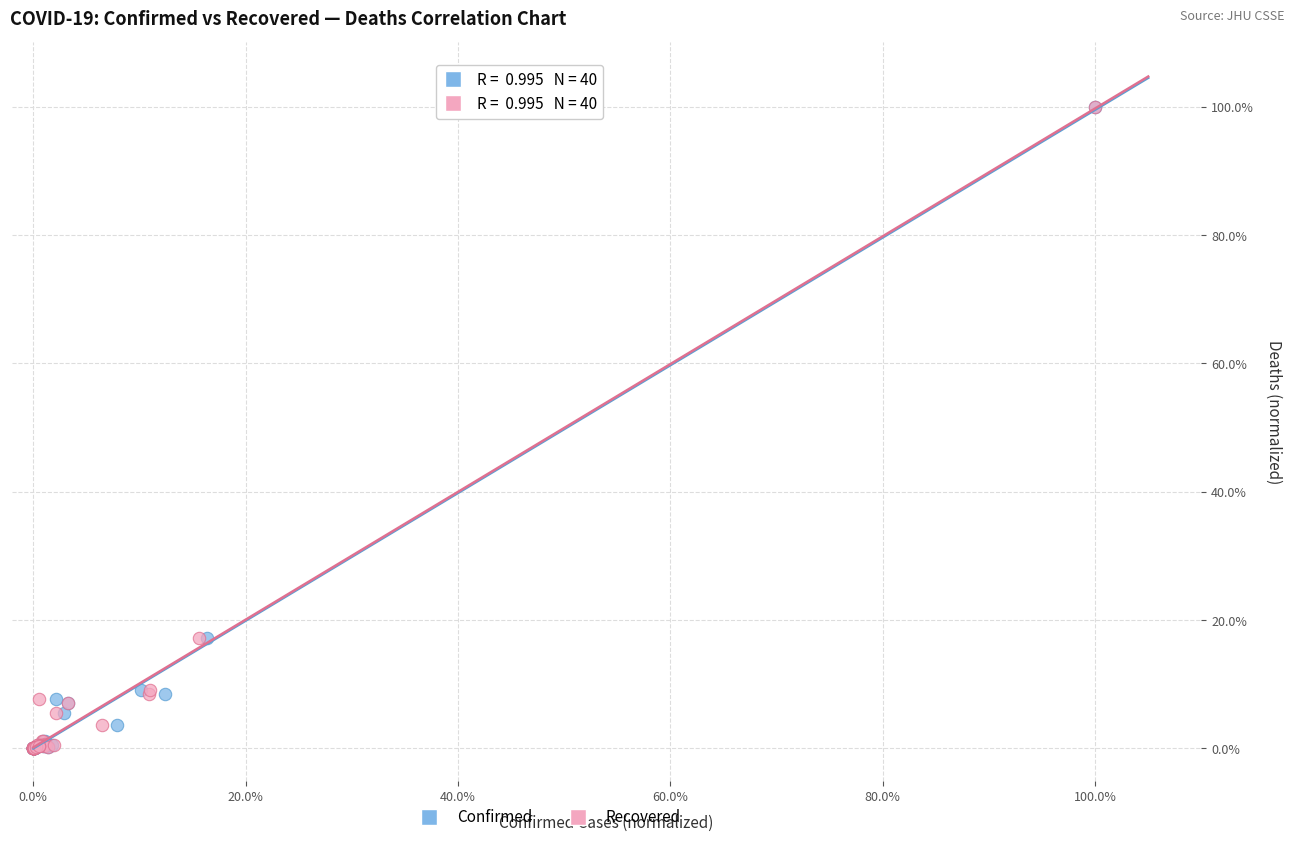

What are all the series names shown in the legend?

Confirmed, Recovered